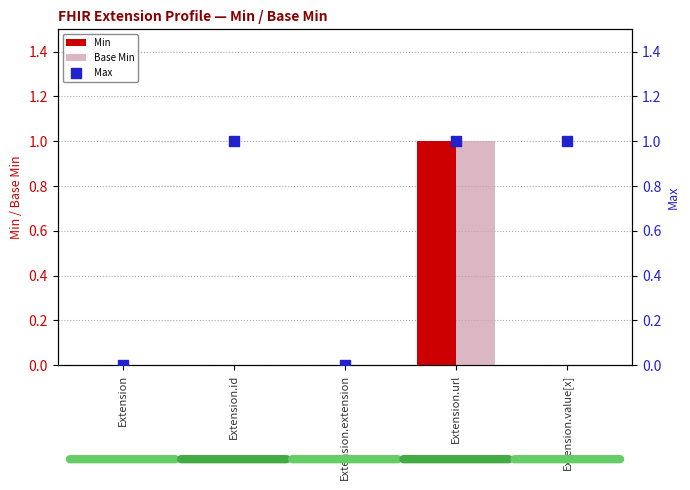

Which series reaches the maximum Y coordinate?

Min